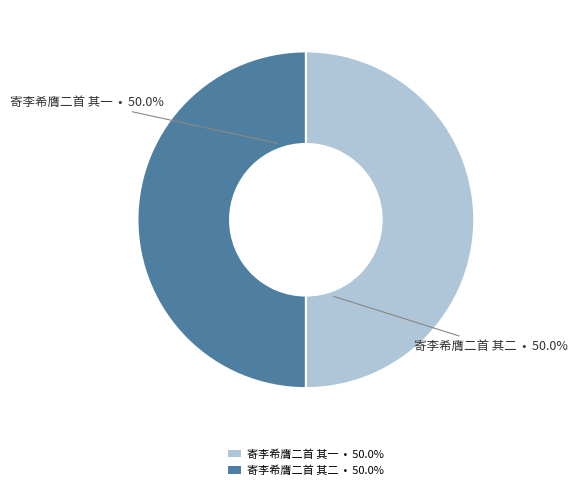

Do 寄李希膺二首 其二 and 寄李希膺二首 其一 together represent more than half of the pie?

Yes